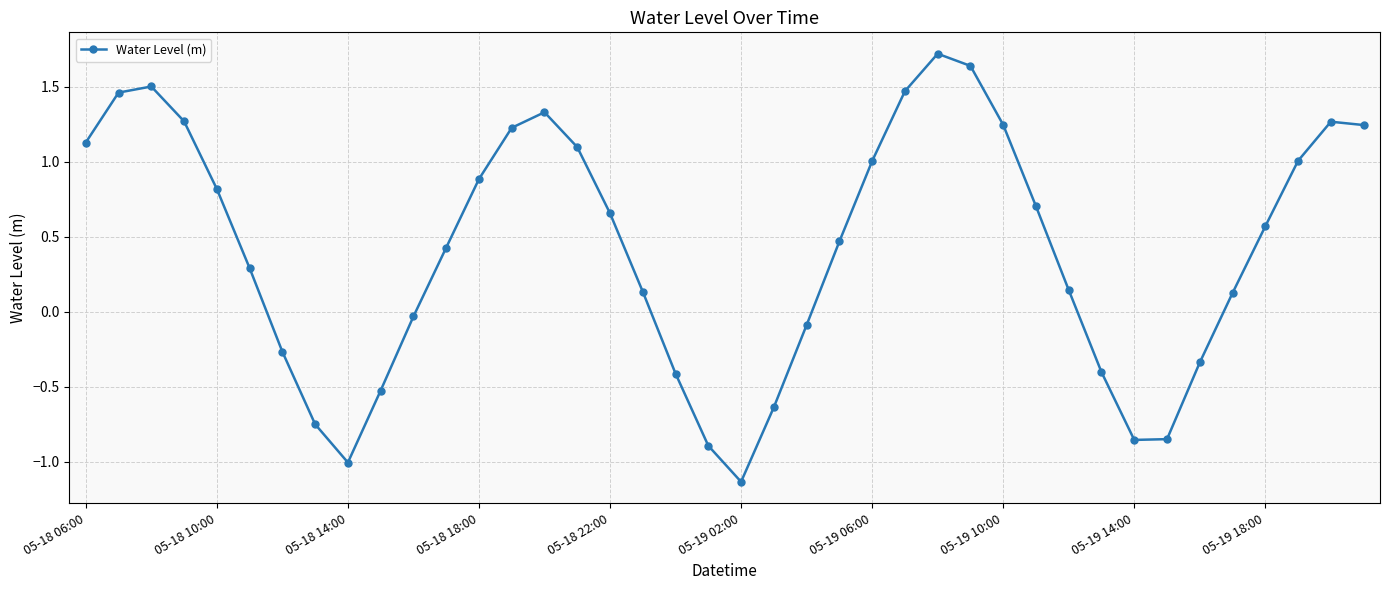

How many data points are less than 0?

14